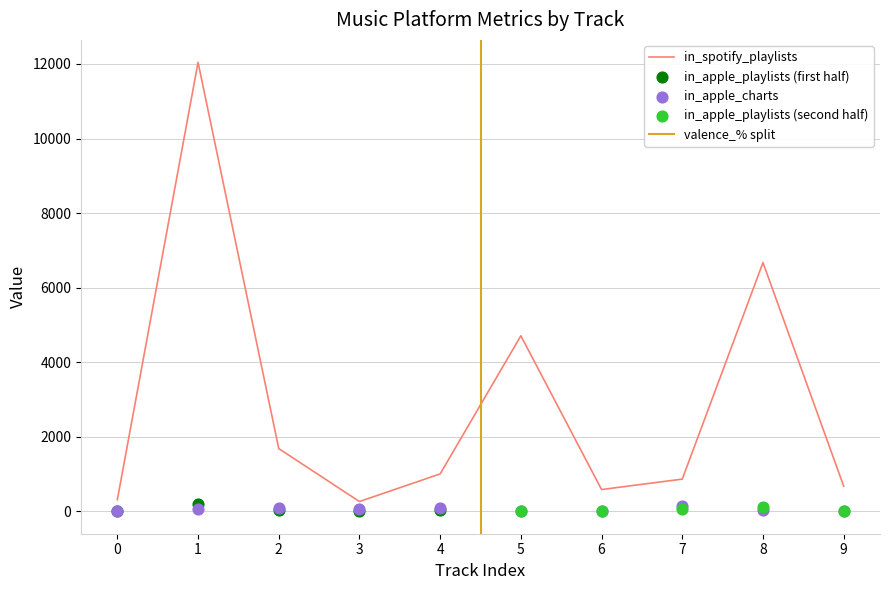

Which series has the largest Y range (max minus min)?

in_spotify_playlists